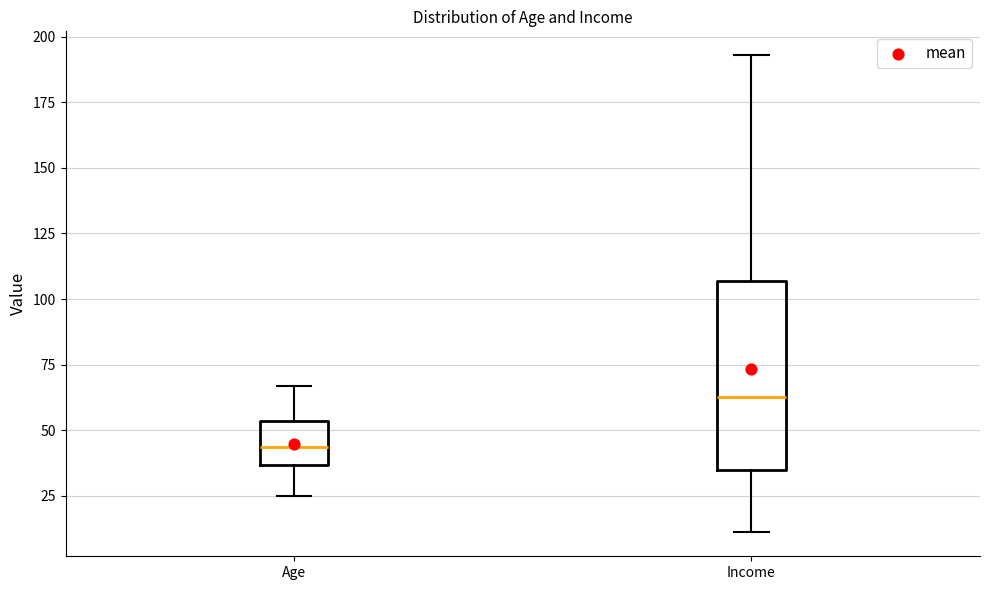

Which box has the lowest median line?

Age